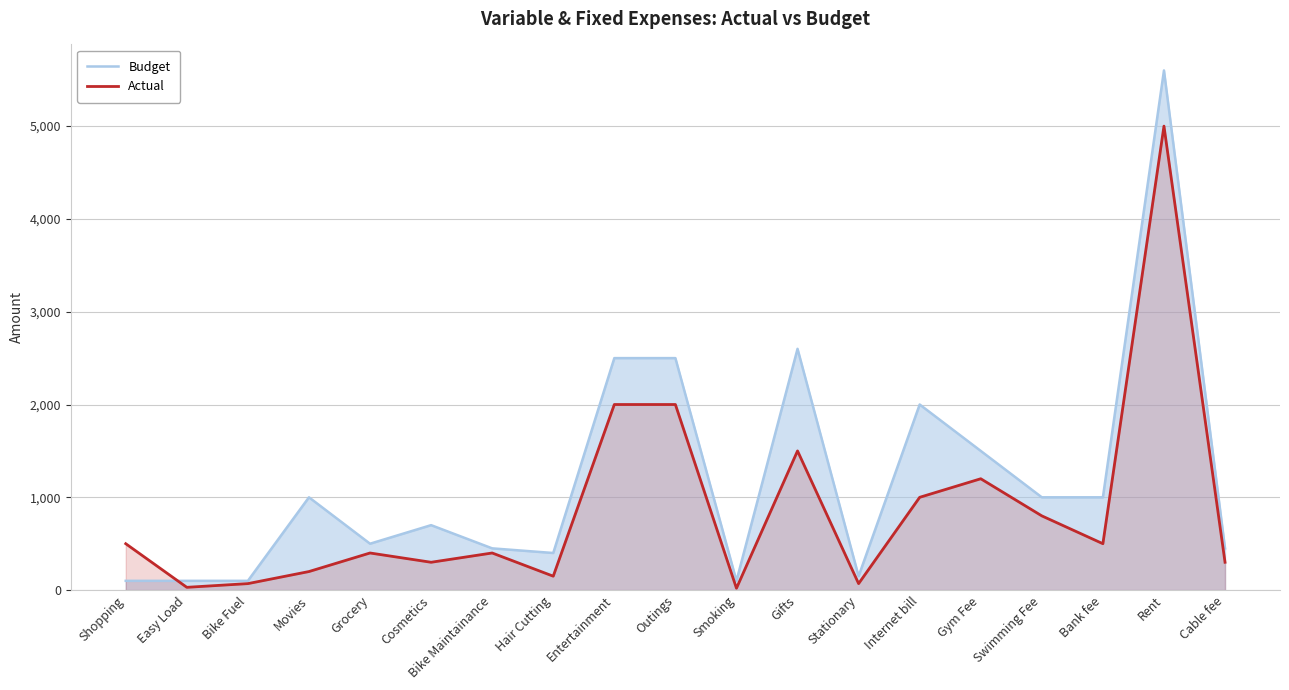

What is the smallest value displayed?

20